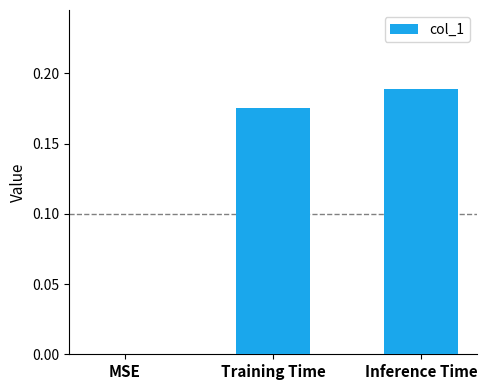

Is it true that the value at MSE is 0.1?

False